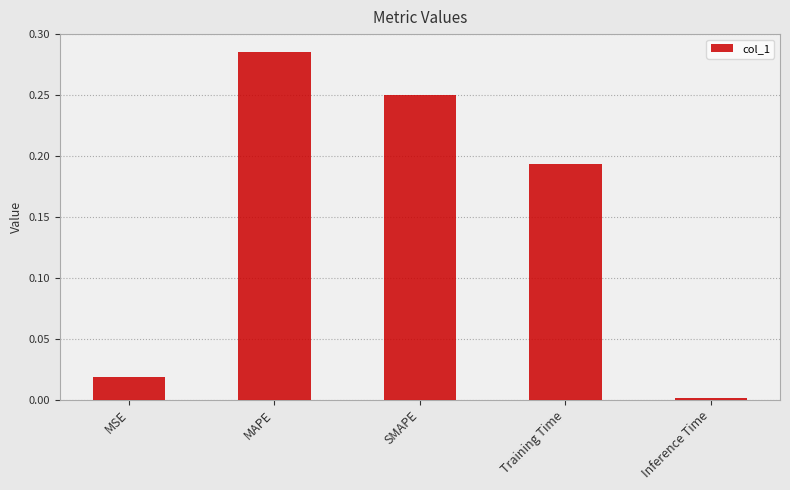

What is the label of the 5th bar from the left?

Inference Time